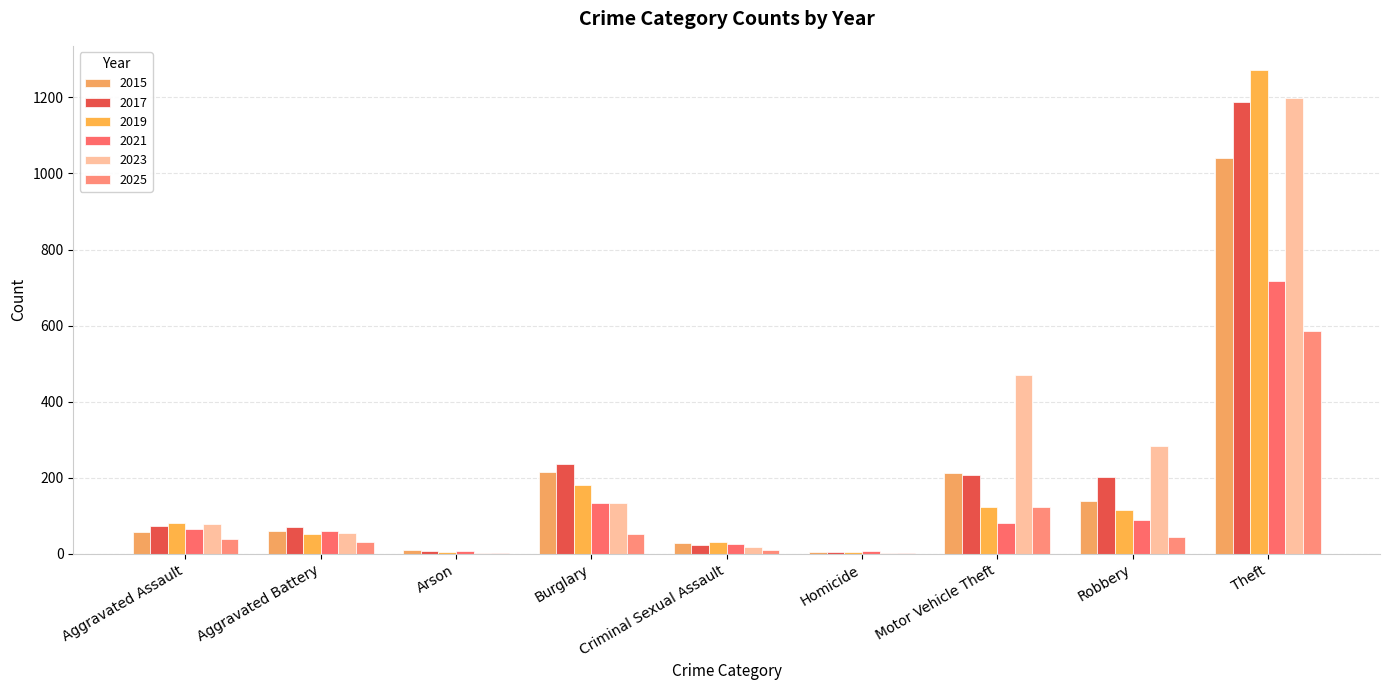

What is the spread (max minus min) of values at Homicide?

5